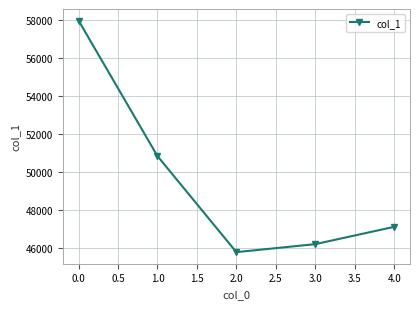

What is the smallest value displayed?

45757